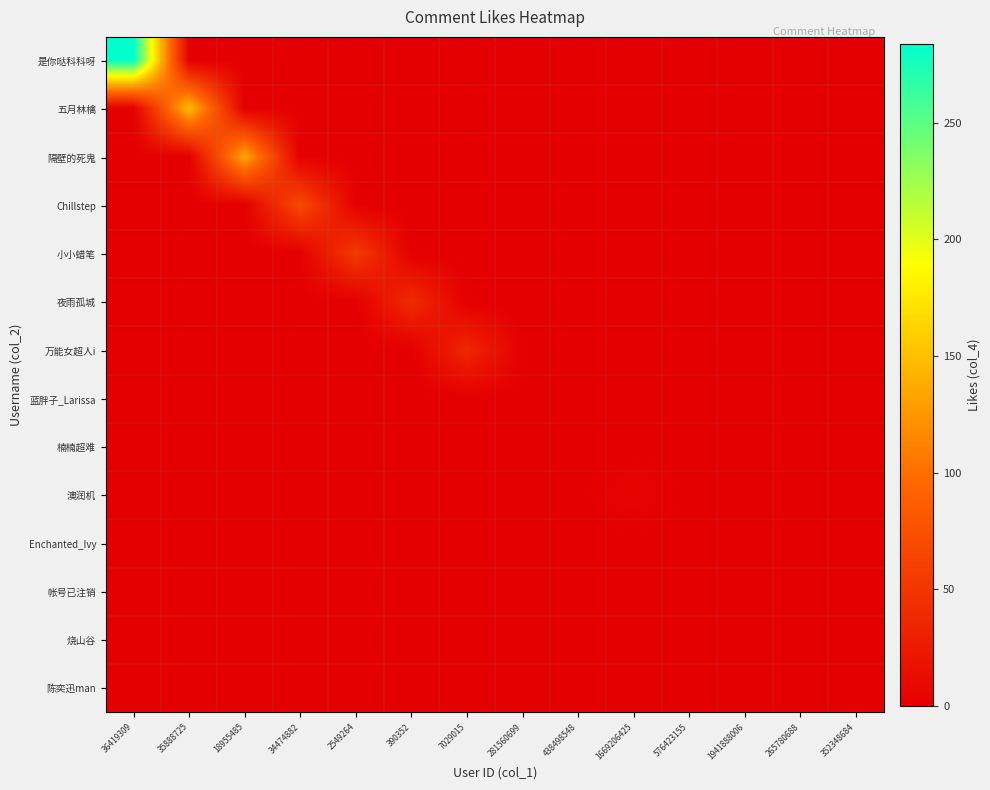

Rank the series at 36419309 from highest to lowest value.

是你哒科科呀, 五月林檎, 隔壁的死鬼, Chillstep, 小小蜡笔, 夜雨孤城, 万能女超人i, 蓝胖子_Larissa, 楠楠超难, 澳润机, Enchanted_Ivy, 帐号已注销, 烧山谷, 陈奕迅man